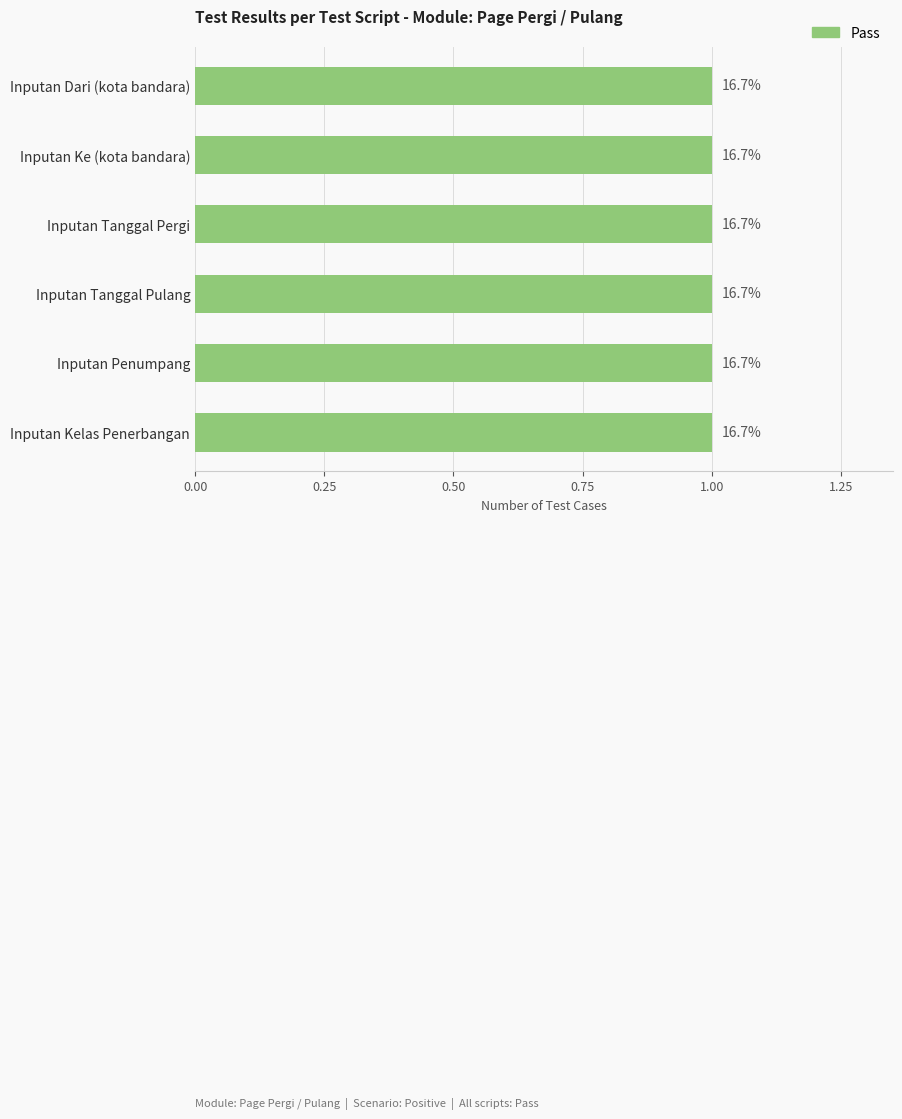

Which has a higher value, Inputan Ke (kota bandara) or Inputan Tanggal Pulang?

Inputan Tanggal Pulang